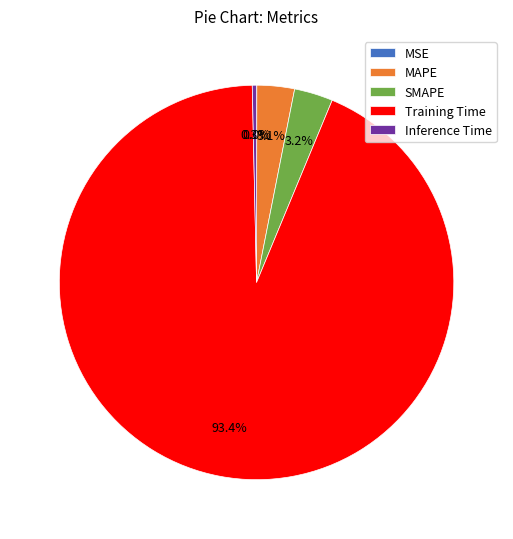

How much of the chart is everything except Inference Time?

99.7%